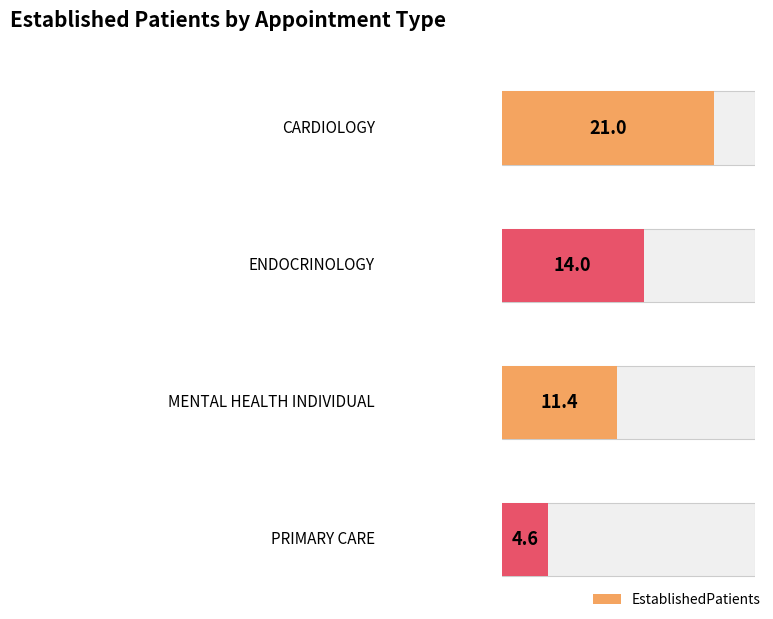

Which label corresponds to the largest value in the chart?

CARDIOLOGY